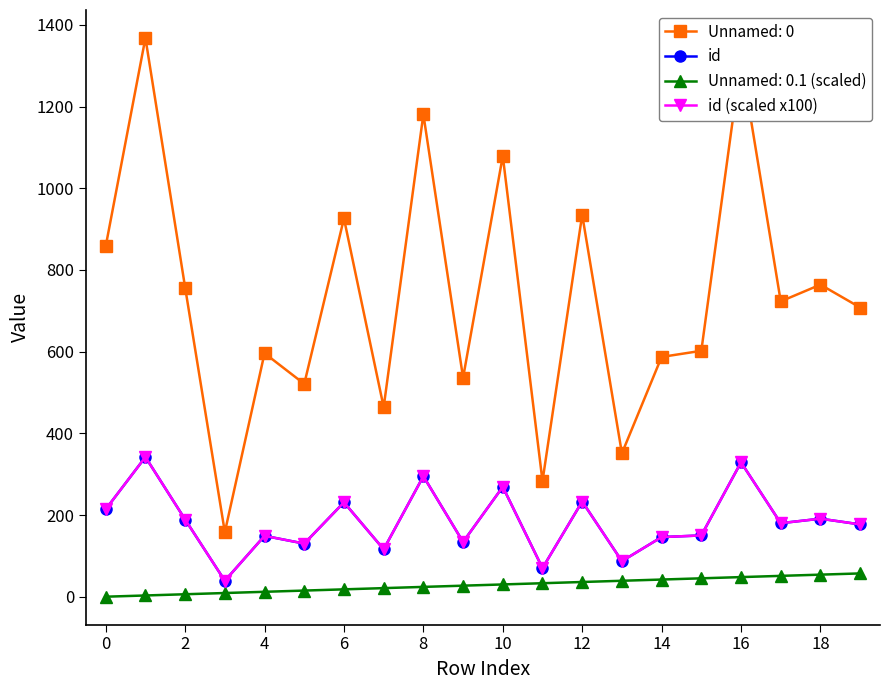

True or false: id (scaled x100) and id cross at least once.

False